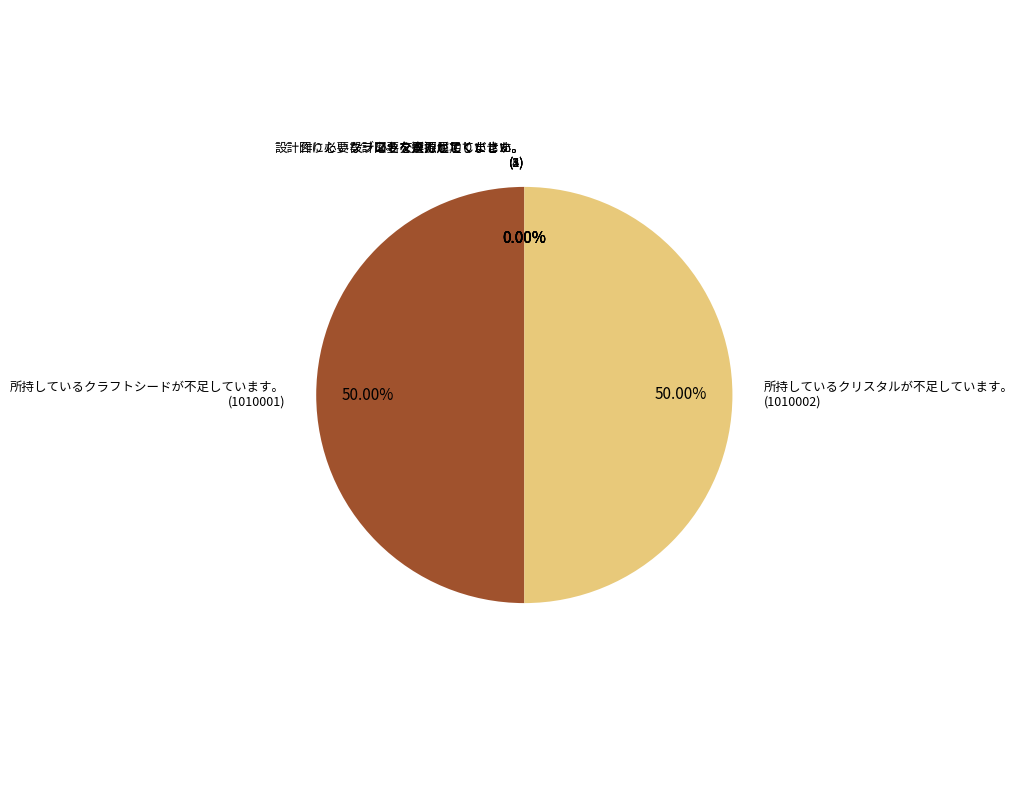

Is it true that 所持しているクラフトシードが不足しています。 is 50% of the pie?

True